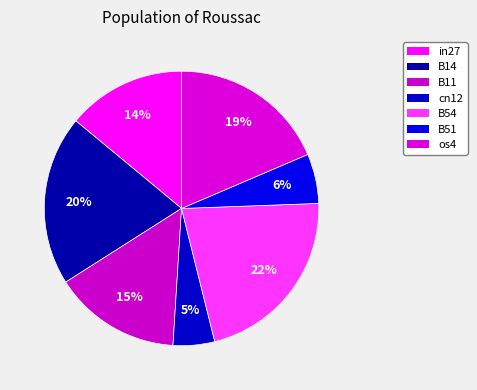

Count the number of slices in the pie.

7